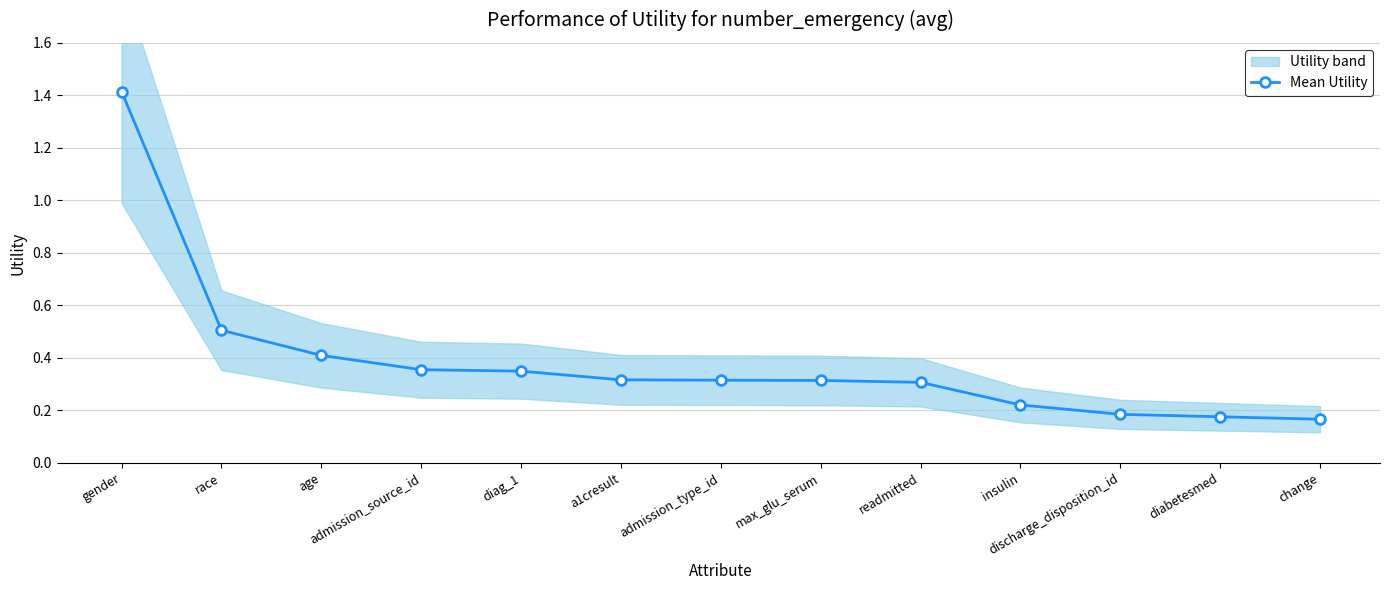

The chart shows a value of 0.5 at race. True or false?

True